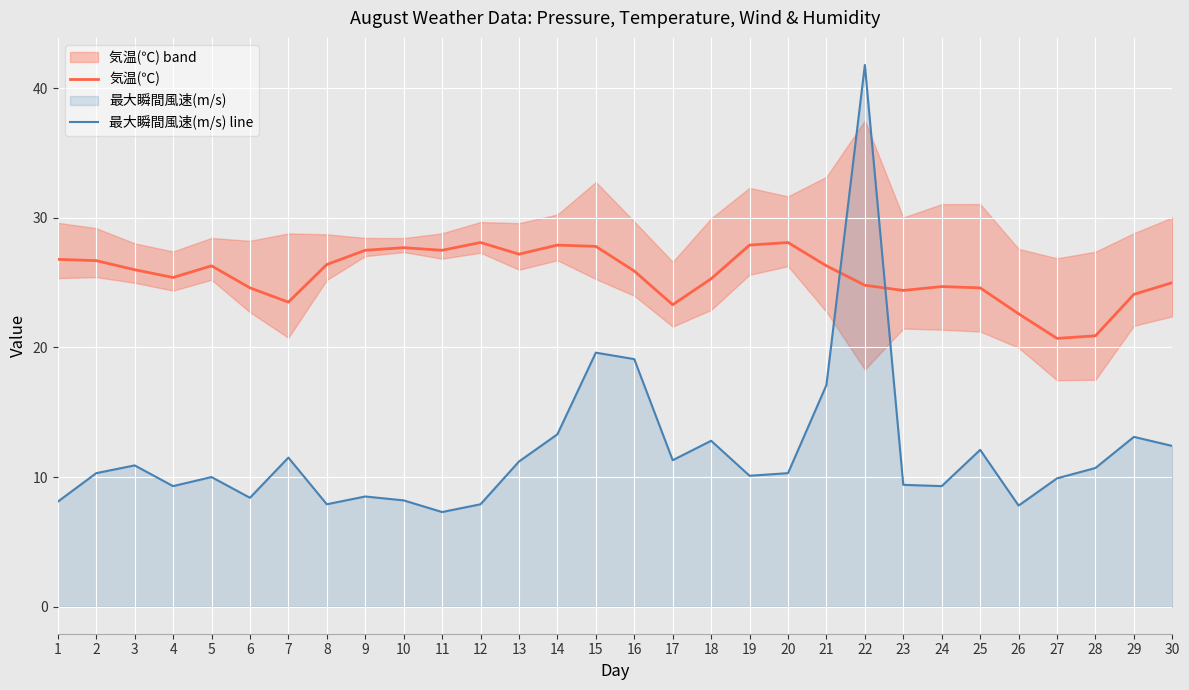

Which category has the highest value in the 最大瞬間風速(m/s) line series?

22